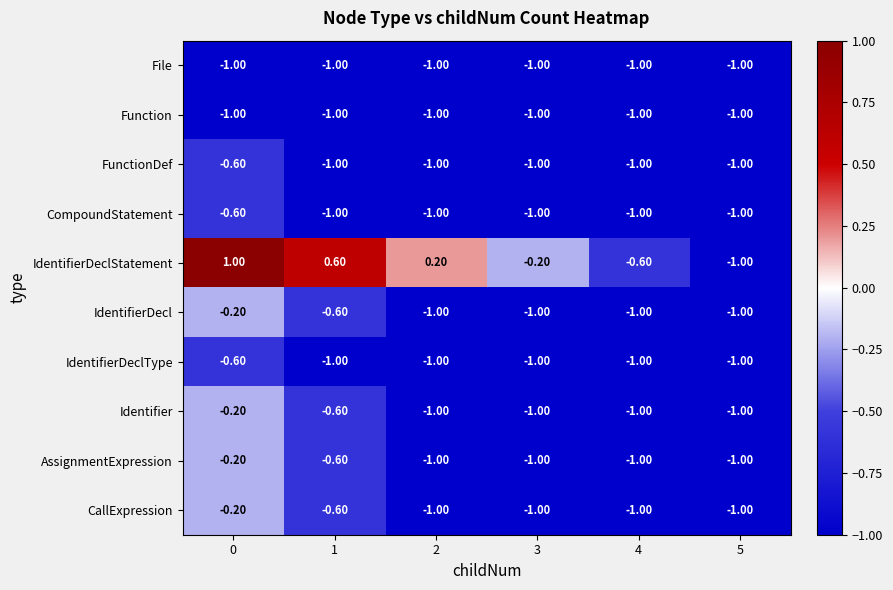

Which series has the largest range (max minus min)?

IdentifierDeclStatement